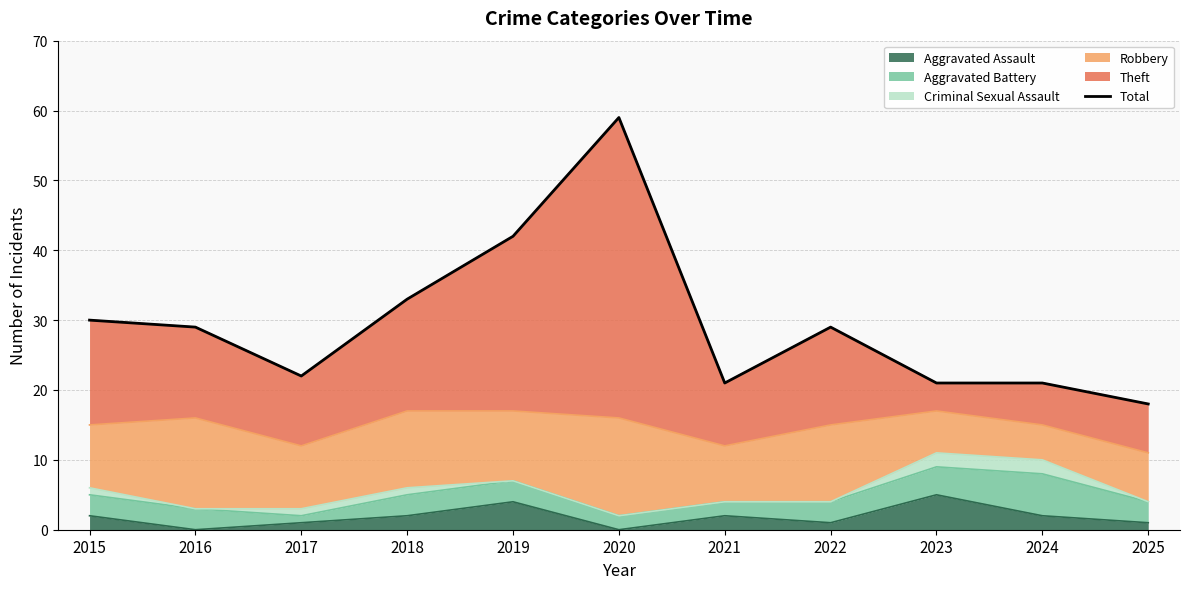

Reading left to right, list all the values displayed in this chart.

30	29	22	33	42	59	21	29	21	21	18